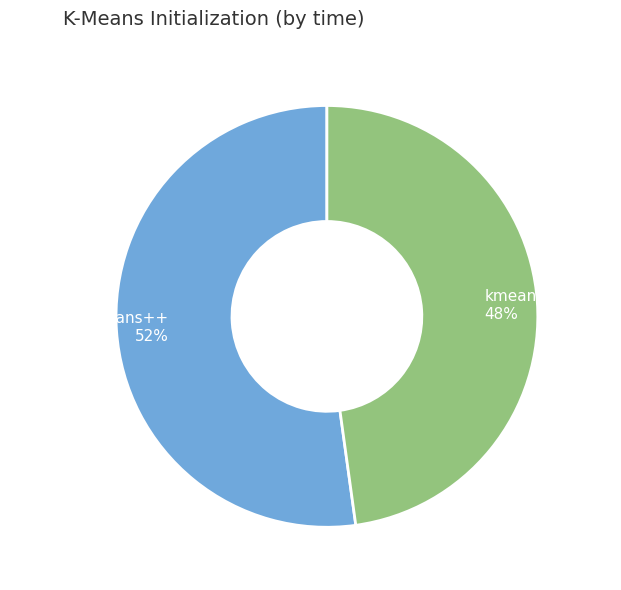

Between kmeans_random and kmeans_k-means++, which is larger?

kmeans_k-means++